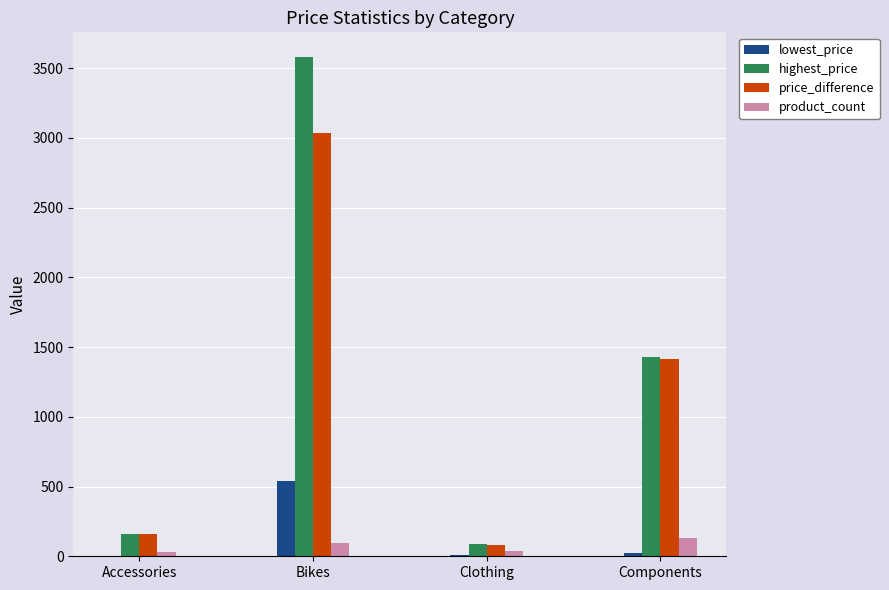

What is the sum of all product_count values?

295.0